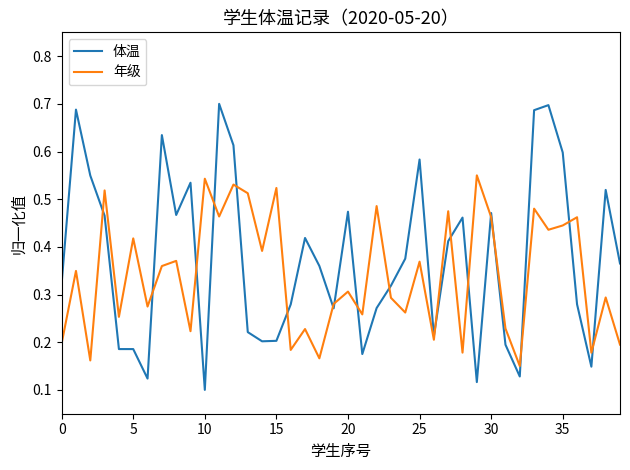

Count the 体温 values in the range 0 to 1.

40